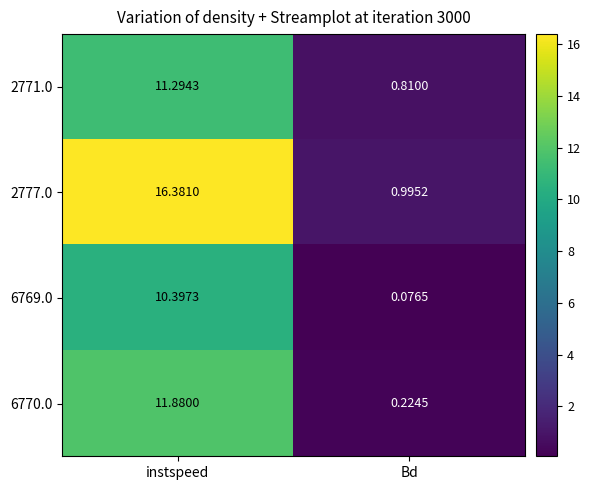

Count the number of categories in the chart.

2